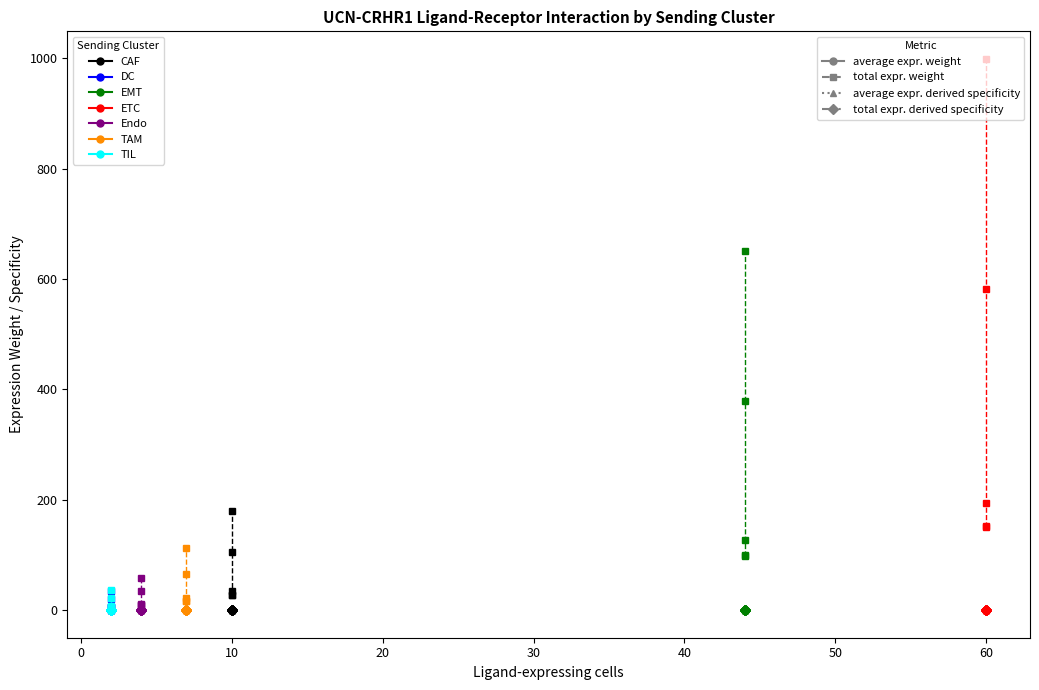

At which category does Edge total expression weight reach its first local valley?

EMT